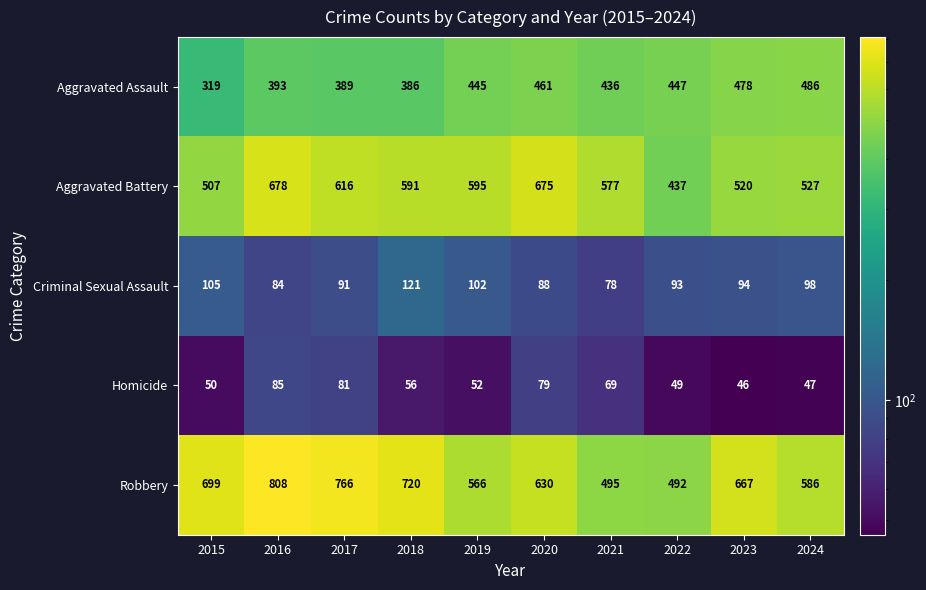

Which series has the largest range (max minus min)?

Robbery